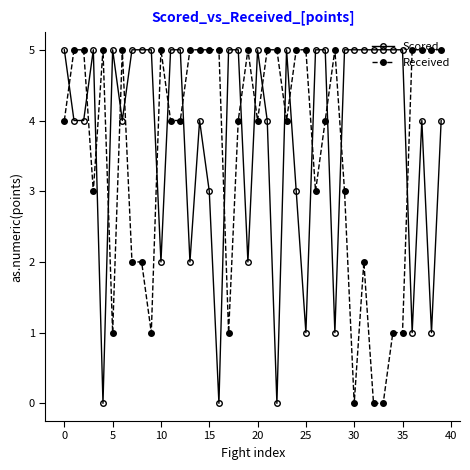

True or false: Received has more than 1 points higher than both neighbors.

True